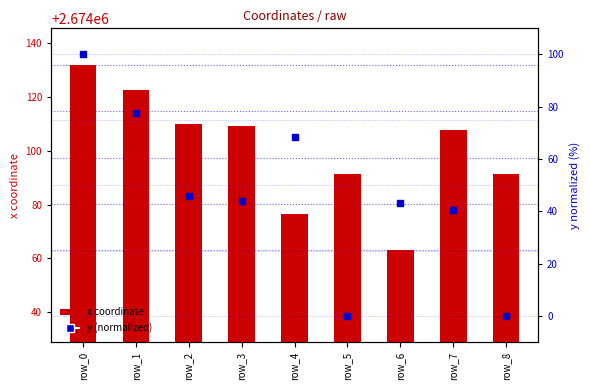

Which series has the largest total across all categories?

x coordinate